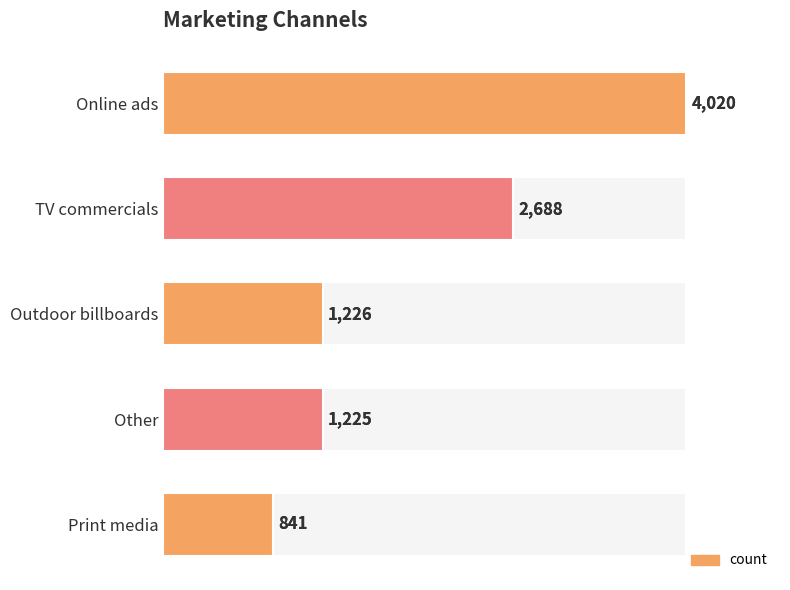

Reading right to left, transcribe all the data shown in this chart.

4000=4020	3000=2688	2000=1226	1000=1225	0=841